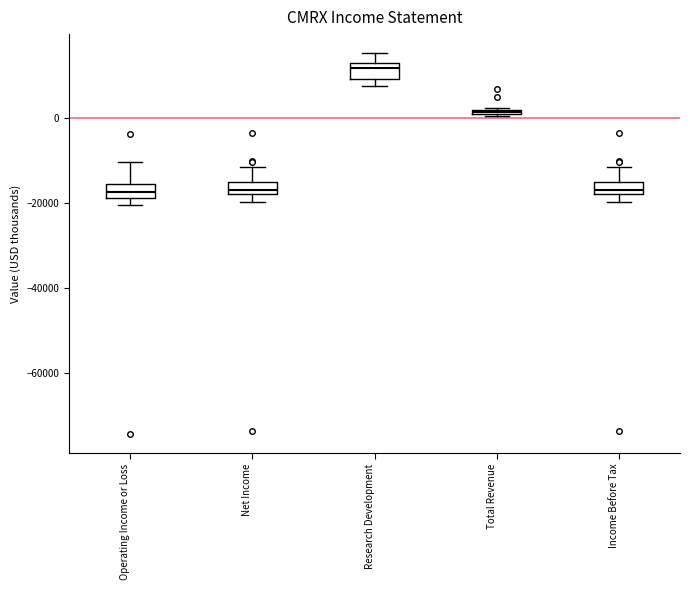

Where is the upper edge of the box for Research Development on the y-axis? The values are not printed on the chart, so give them approximately, as read against the axis.

12000